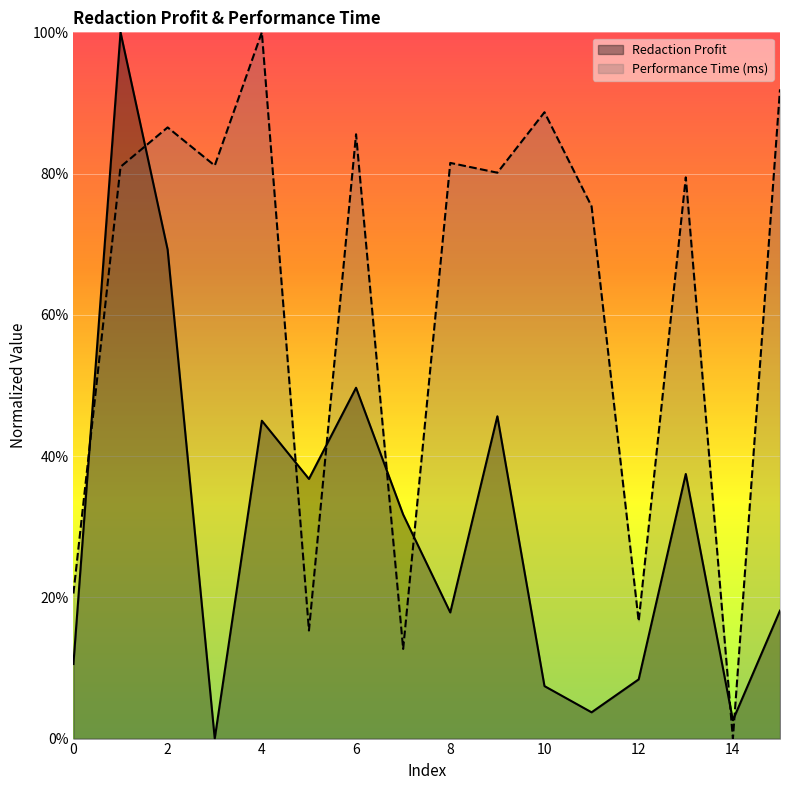

How many lines are shown in the chart?

2